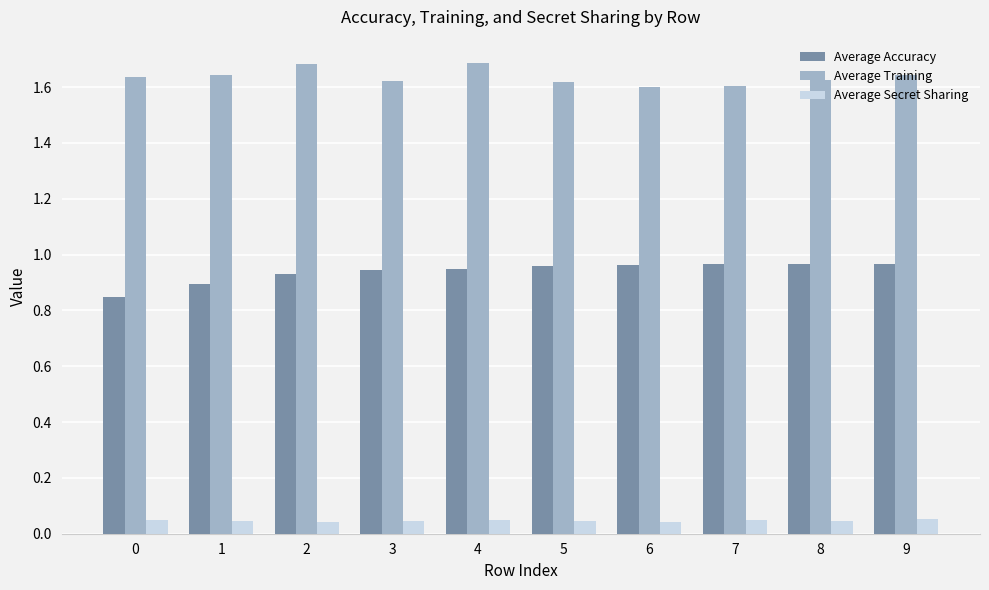

What is the total value across all series at 3?

2.6